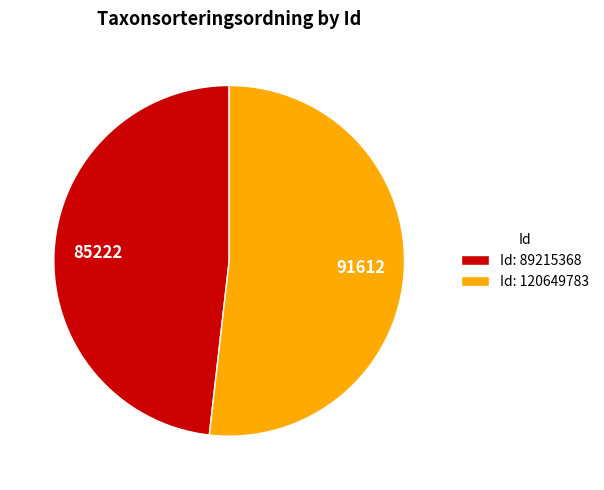

Do Id: 120649783 and Id: 89215368 together represent more than half of the pie?

Yes